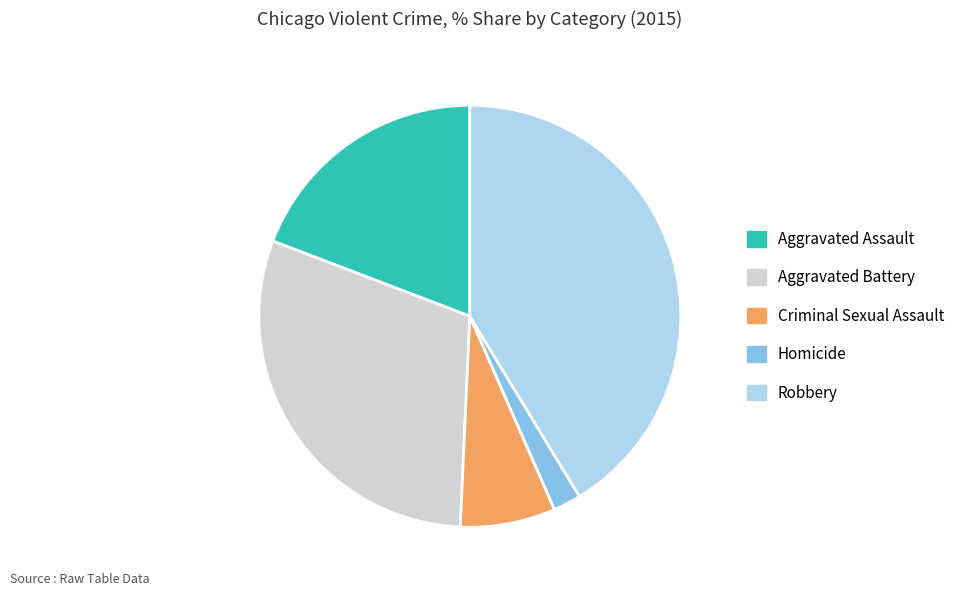

Approximately how many times larger is the value at Homicide compared to Criminal Sexual Assault?

0.3